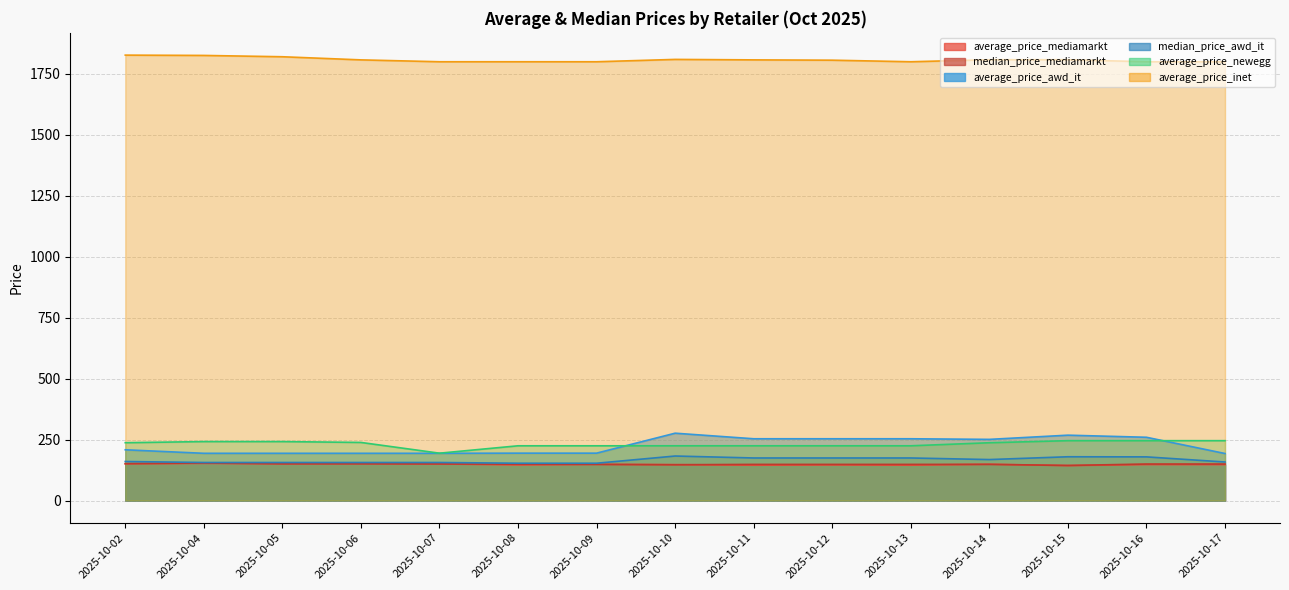

In average_price_mediamarkt, how many points are higher than both neighbors (excluding endpoints)?

6